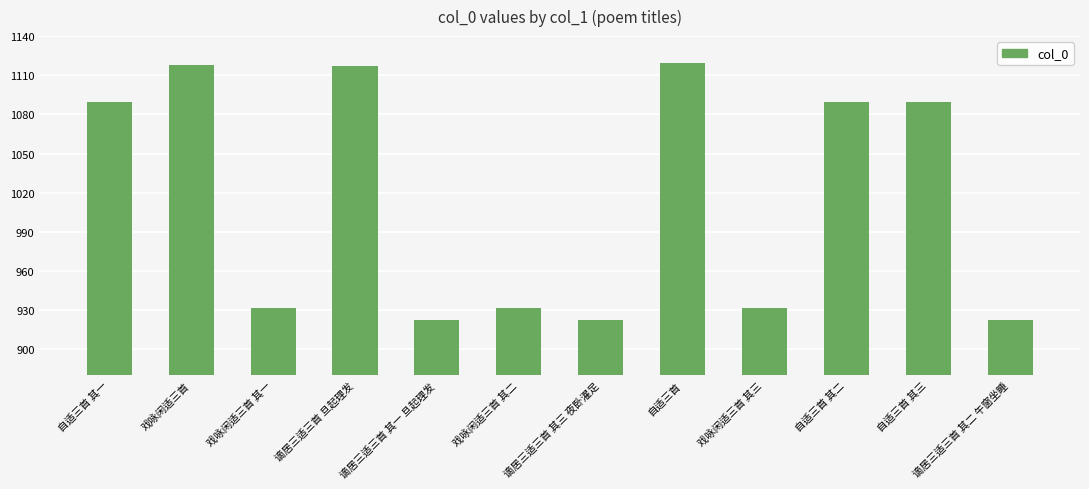

Reading left to right, extract all data points from this chart.

1089278	1117943	931476	1116814	922317	931477	922319	1119407	931478	1089279	1089280	922318